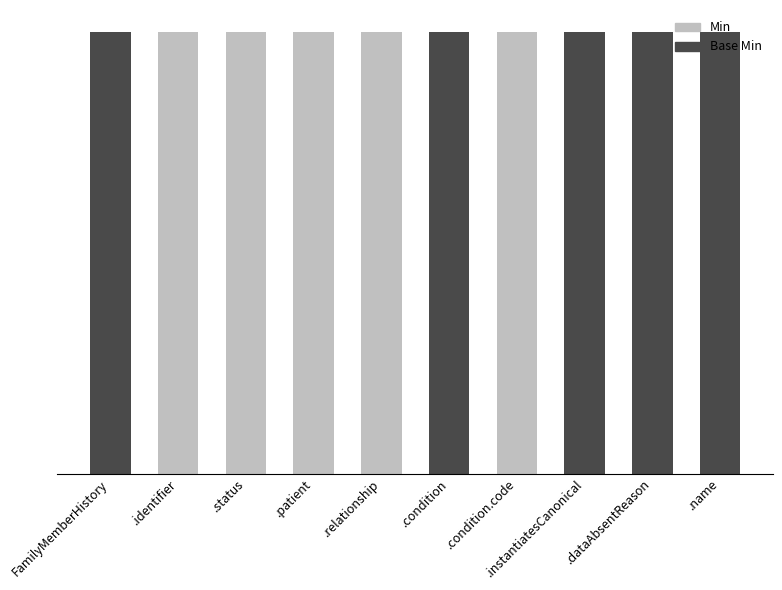

Are the bars grouped side by side (vs. stacked)?

No